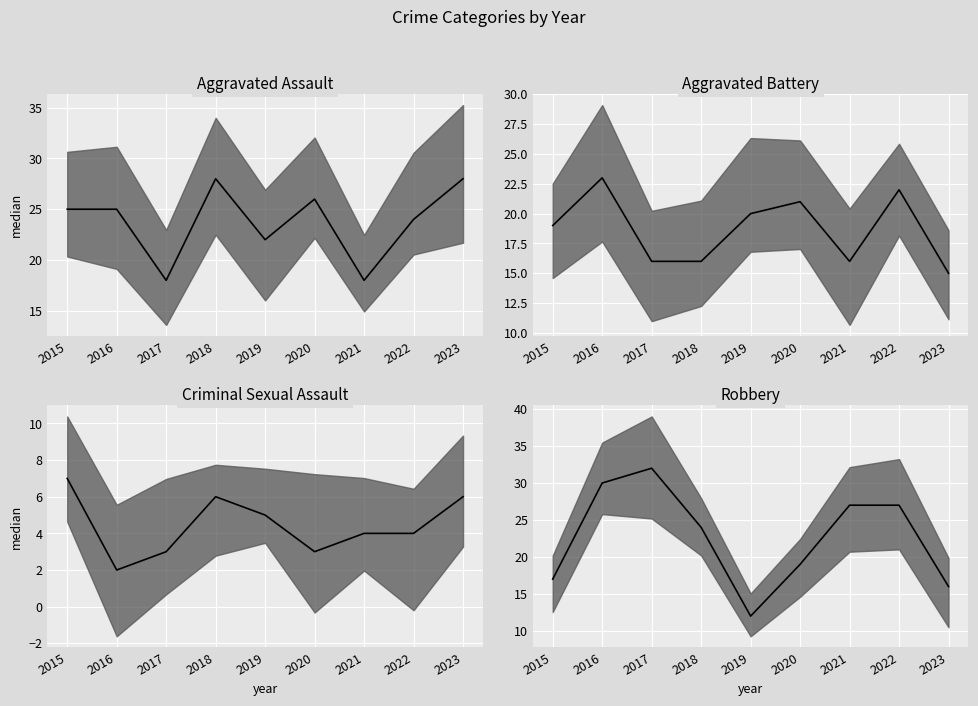

Which series has the widest spread of values?

Robbery median